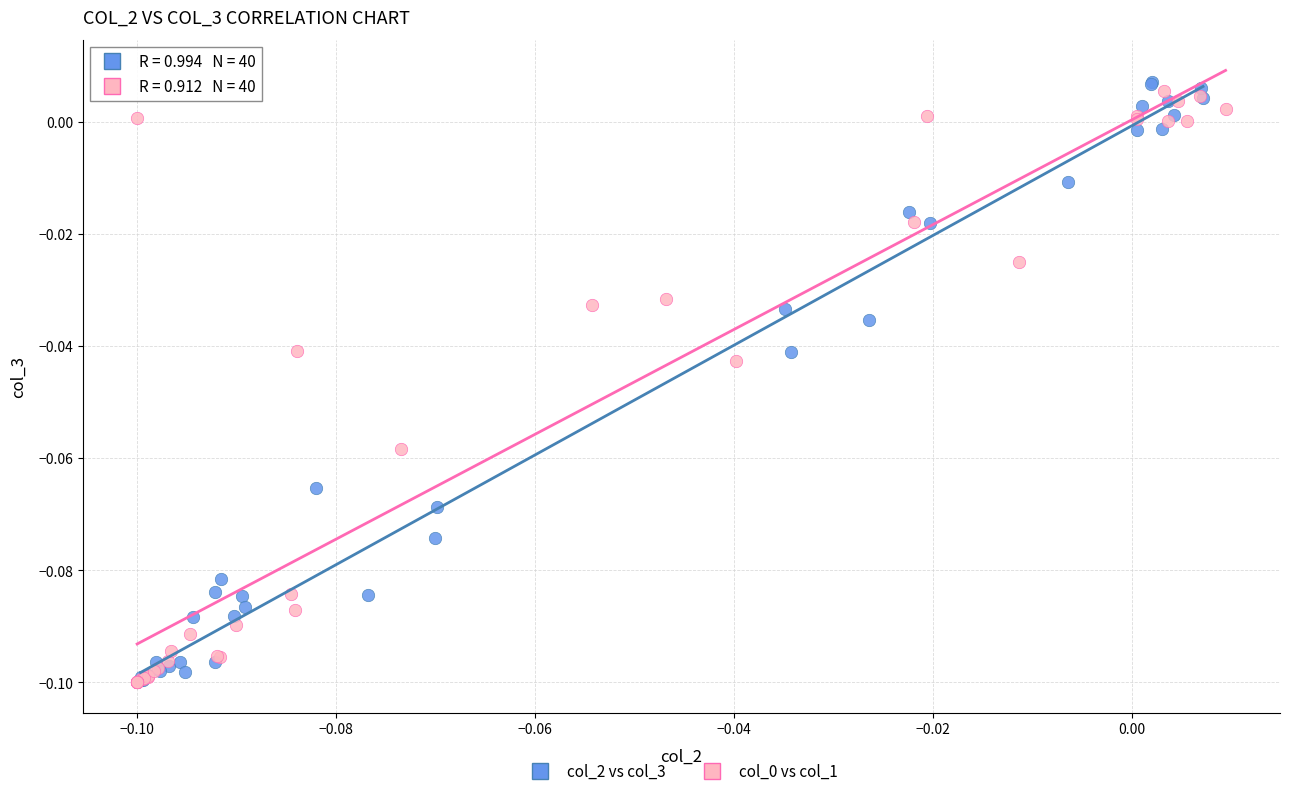

Which series has the widest spread of Y values?

col_2 vs col_3